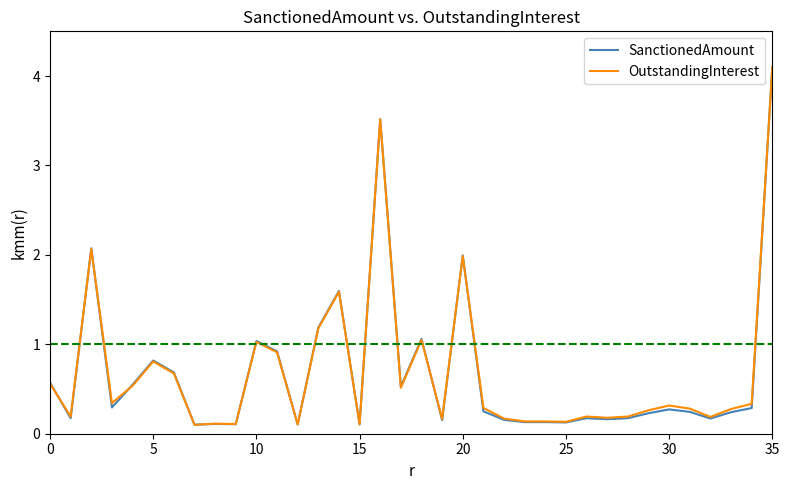

What is the maximum value for SanctionedAmount?

4.1